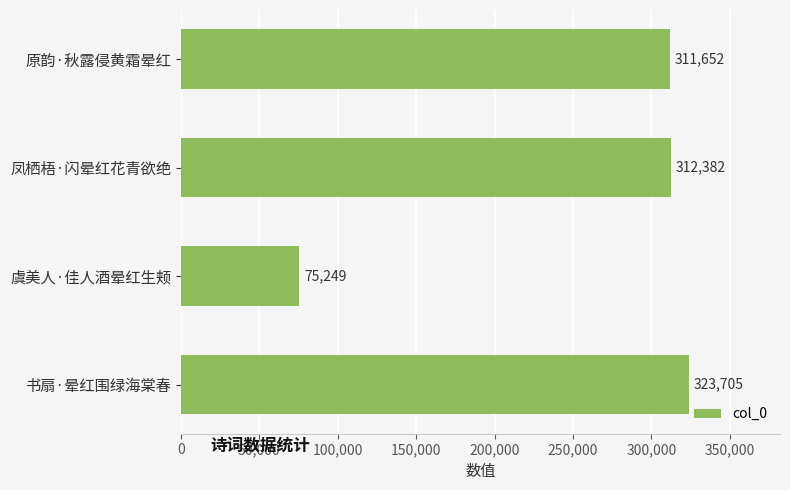

True or false: the data shows 75249 at 虞美人·佳人酒晕红生颊.

True